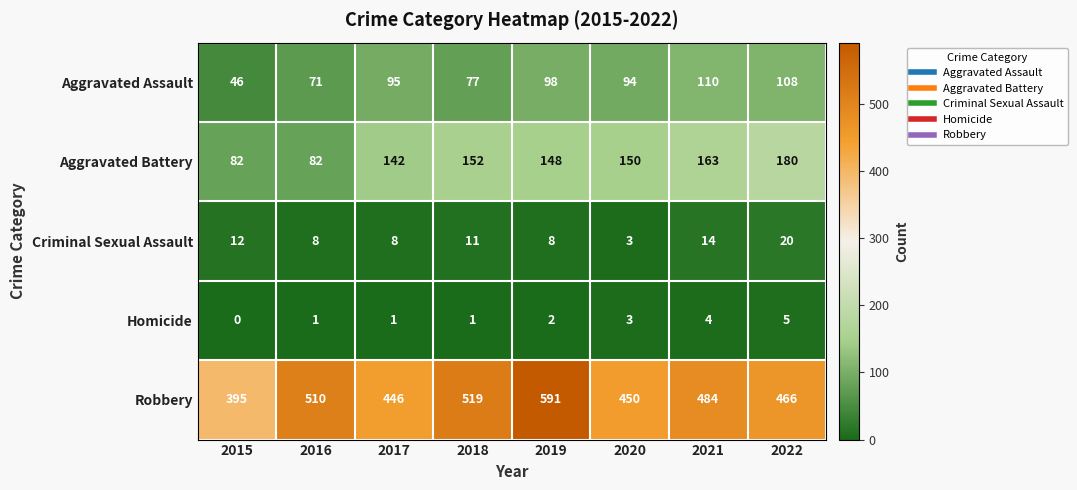

What is the total value across all series at 2016?

672